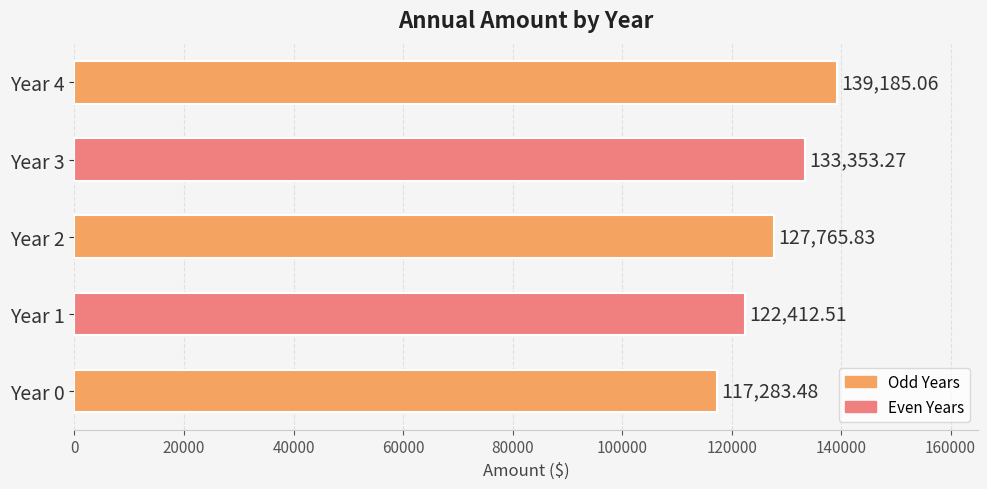

What is the change in value from Year 2 to Year 3?

+5587.4